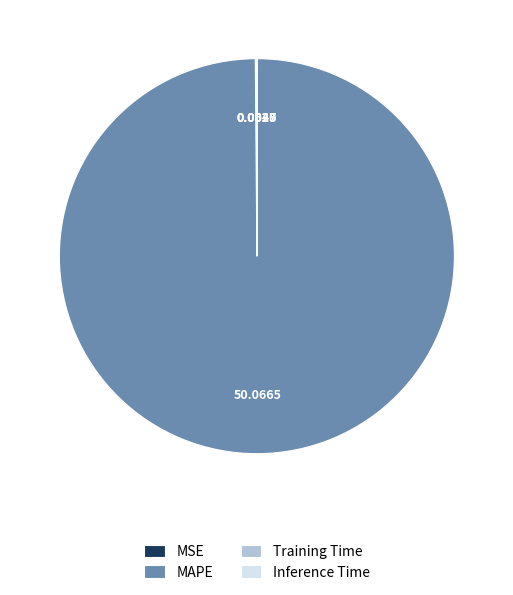

What is the majority slice?

MAPE